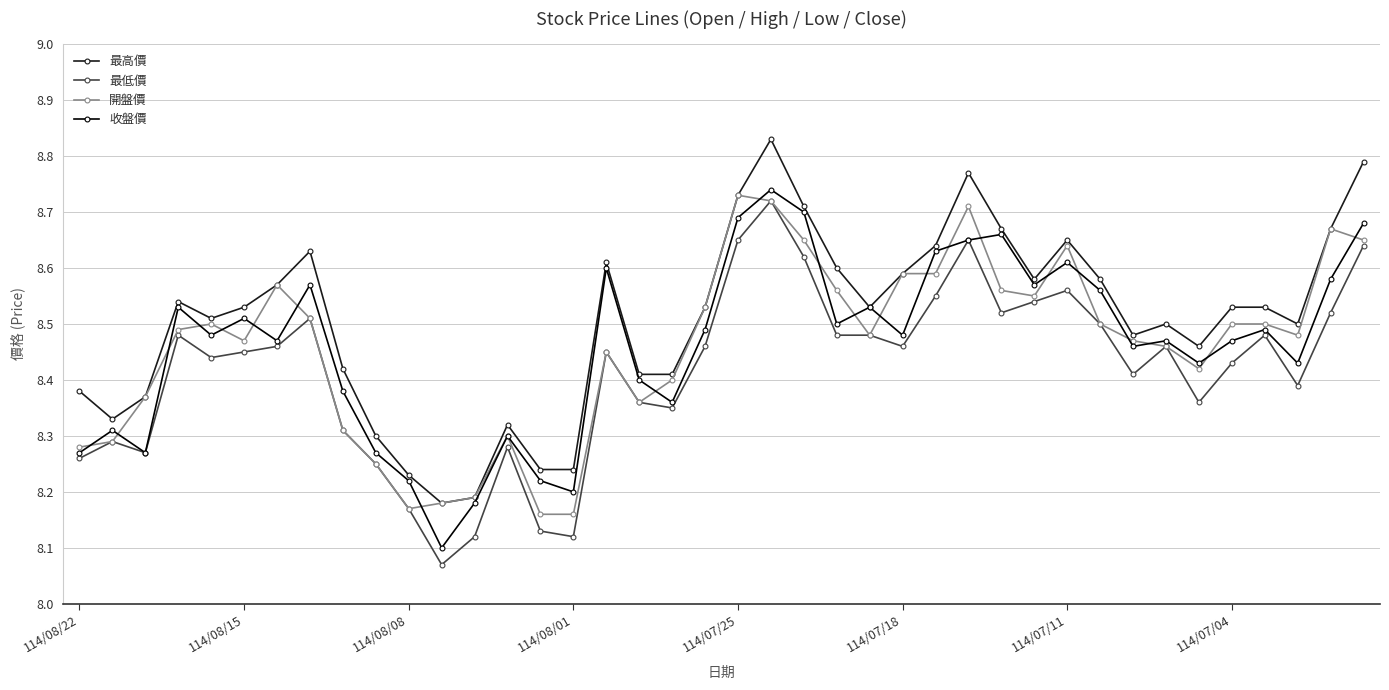

How many 收盤價 values are between 8 and 9?

40